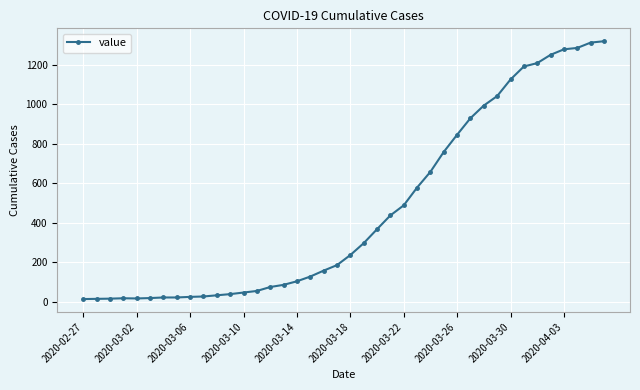

What is the greatest value displayed?

1320